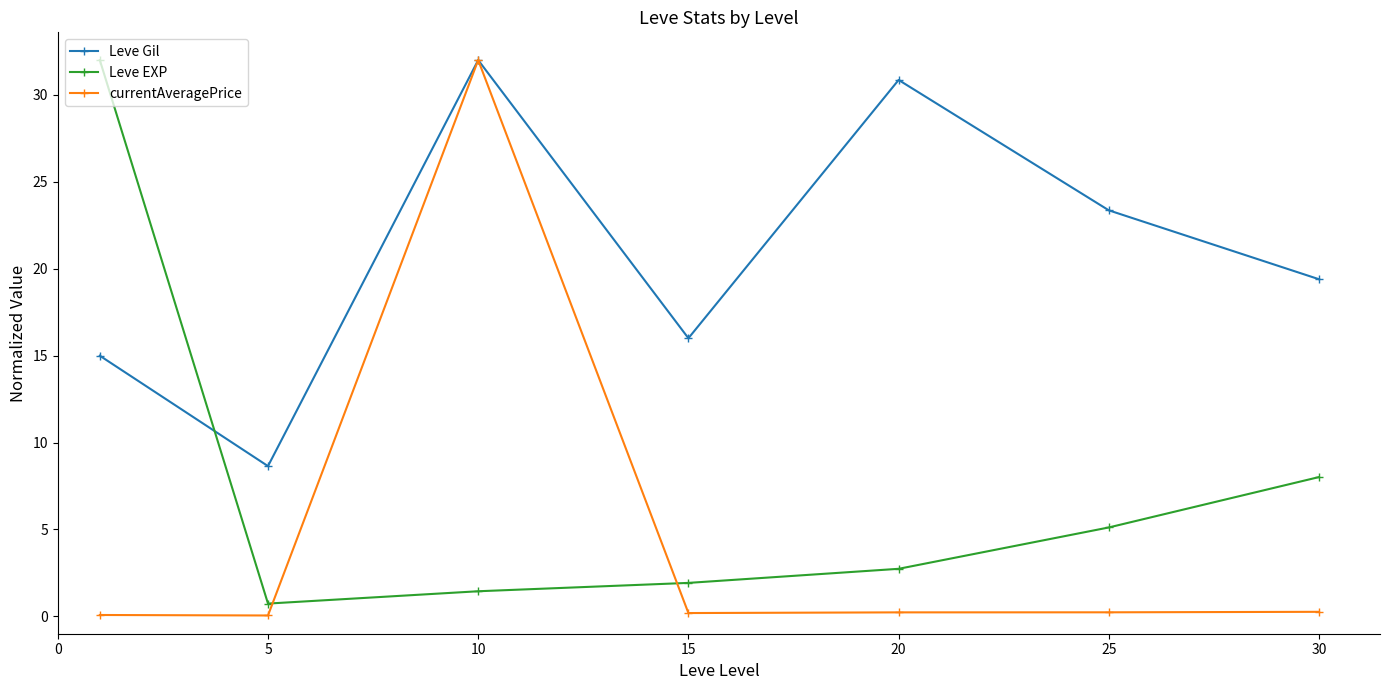

What is the highest value of the Leve EXP series?

32.0